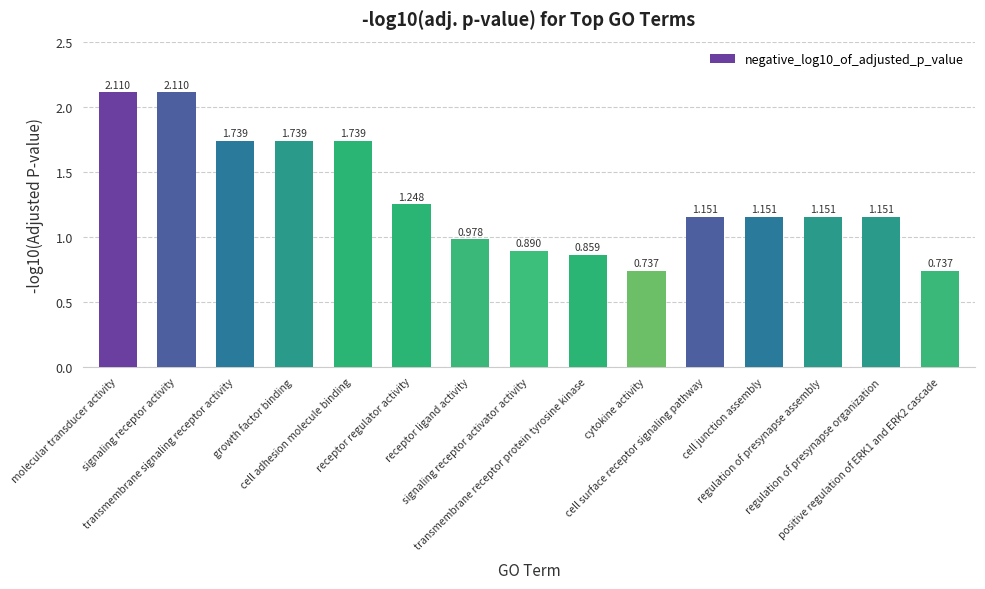

How many distinct data groups are displayed?

1